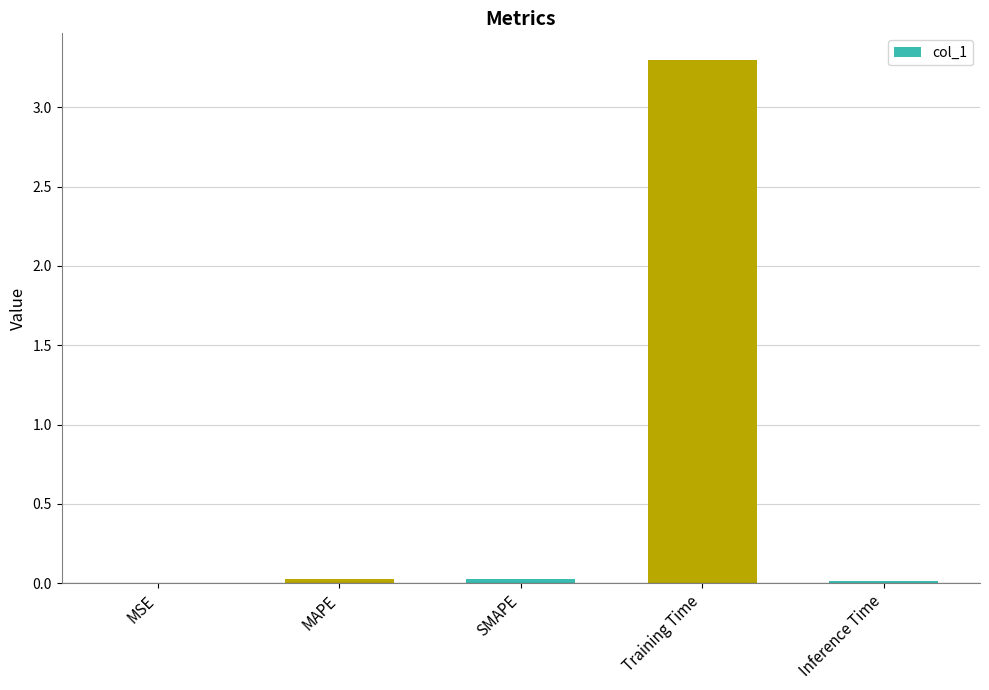

What is the maximum value shown in the chart?

3.3